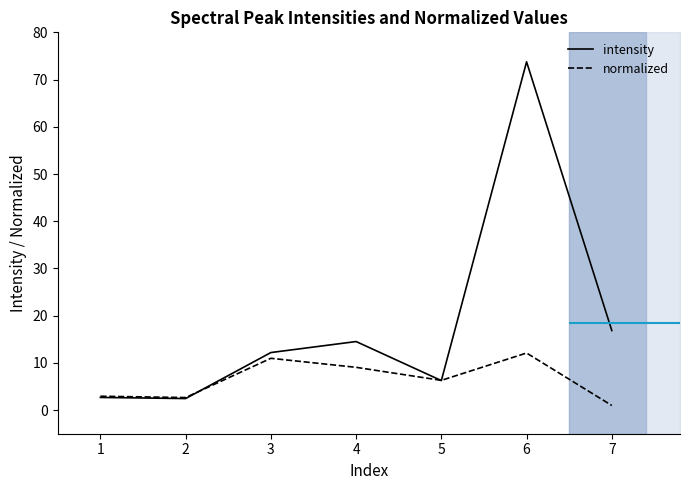

Which series has the widest spread of values?

intensity